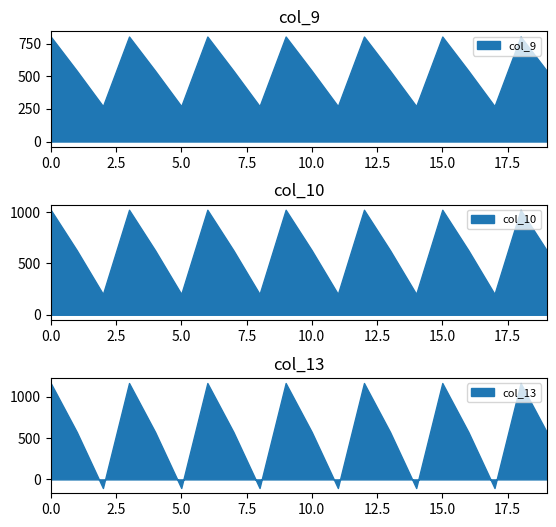

How many data points in col_10 are less than 628?

6